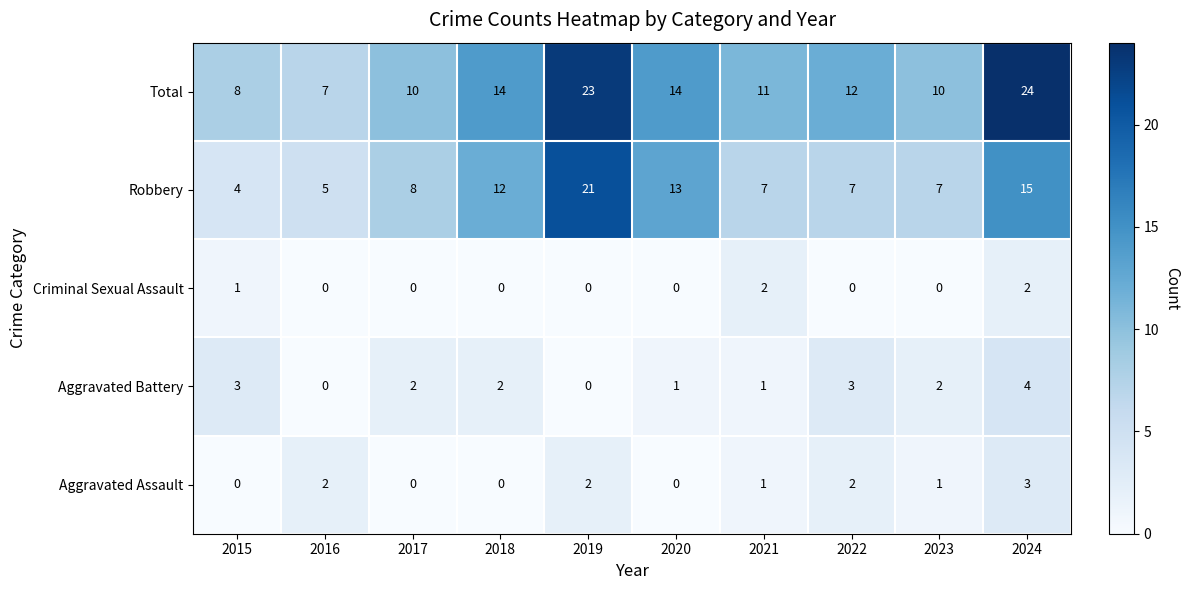

What is the difference between the Total values at 2020 and 2021?

3